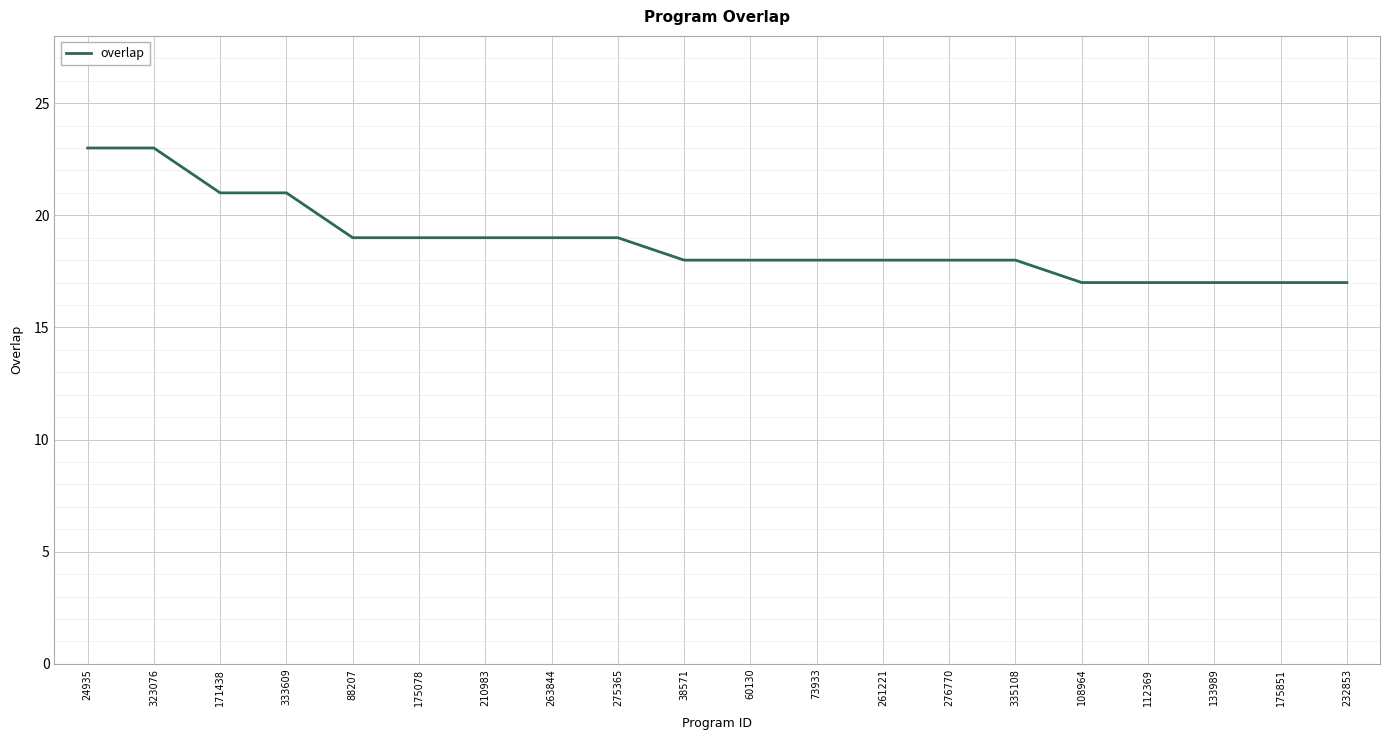

What is the greatest value displayed?

23